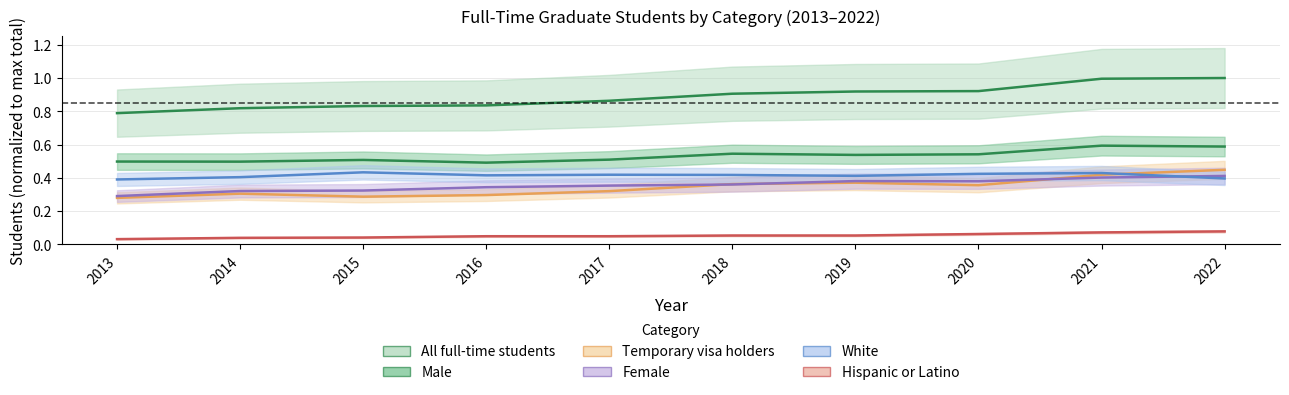

True or false: Male has a value of 0.3 at 2014.

False